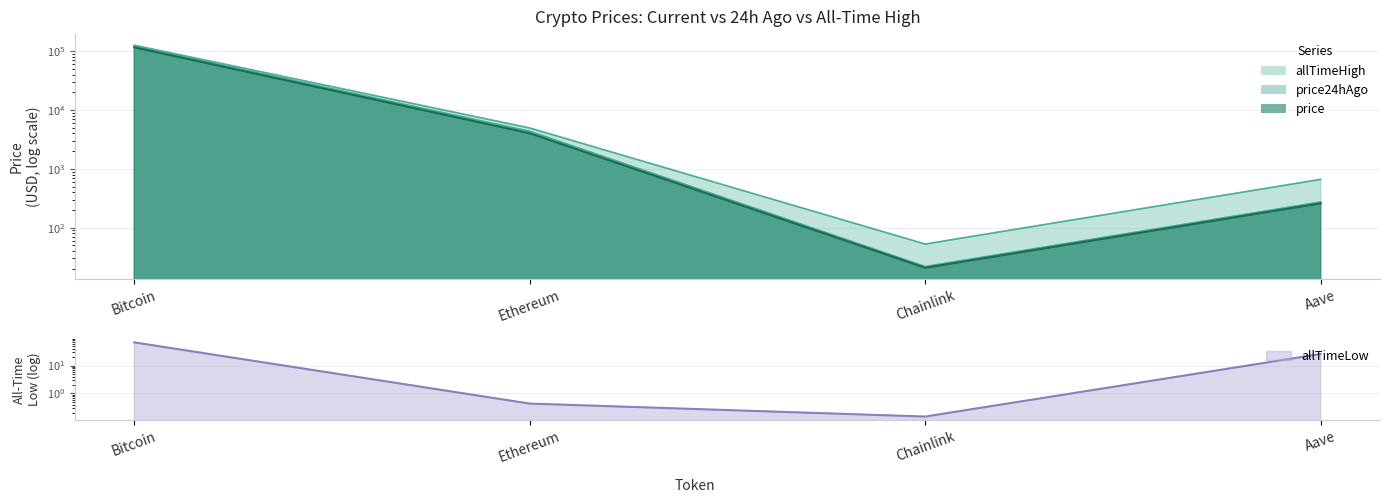

True or false: price24hAgo has more than 1 interior local peaks.

False